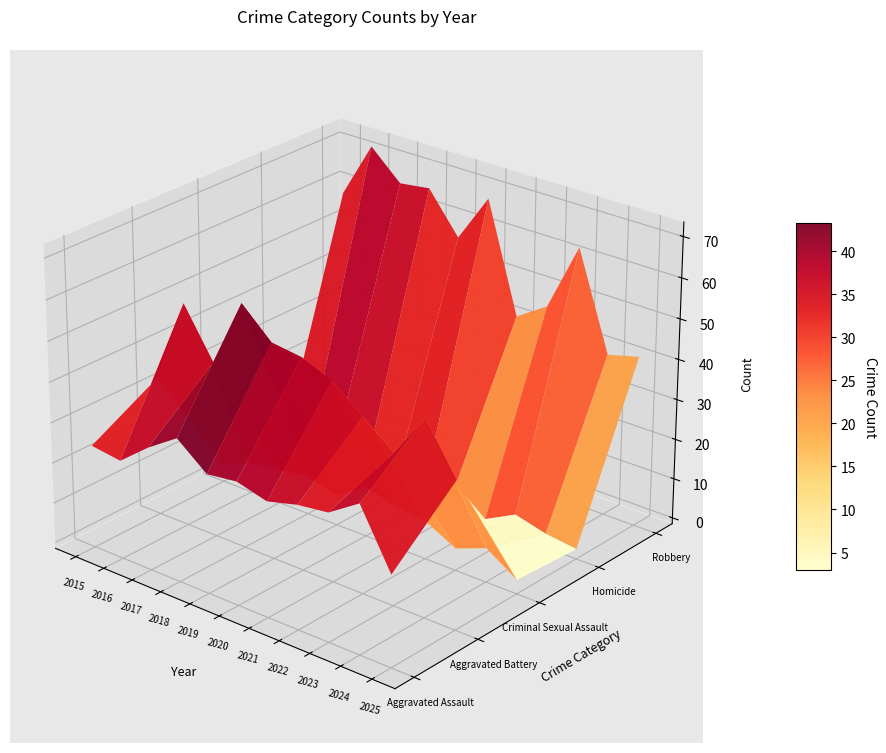

Where does the Aggravated Battery series first go above 47?

2016